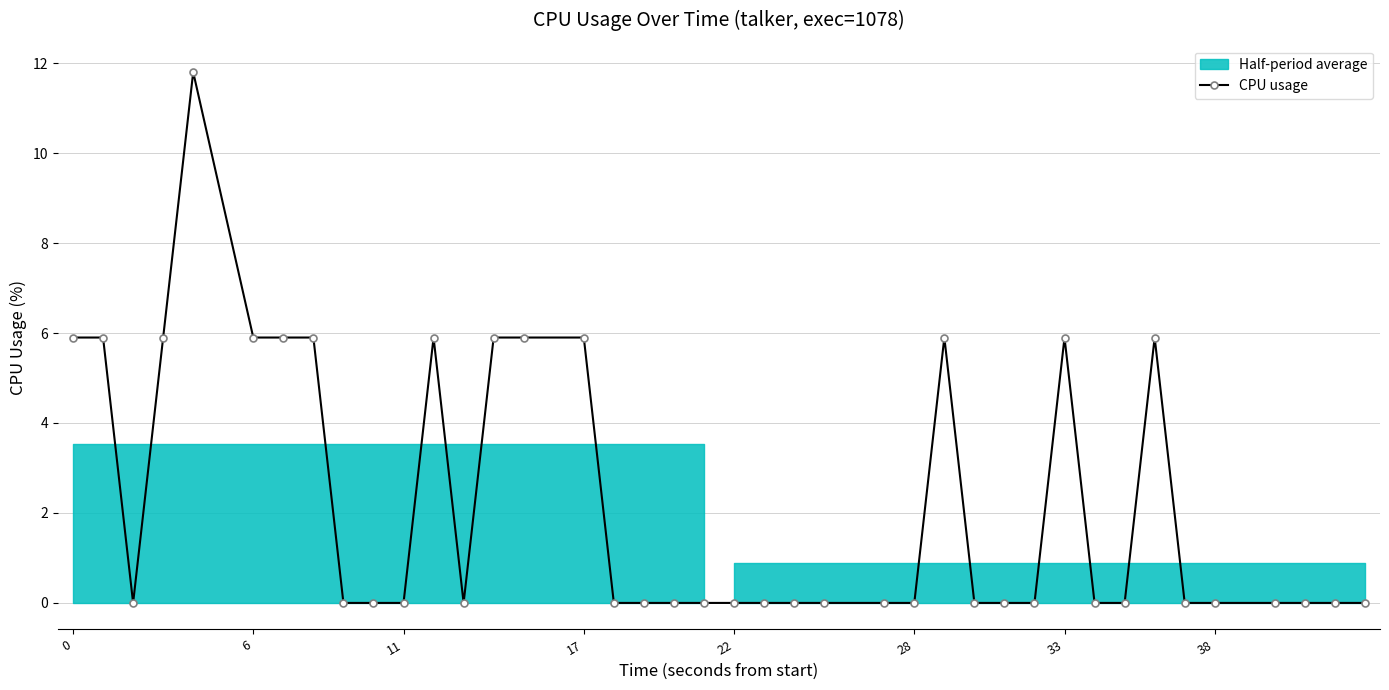

True or false: CPU usage has more than 0 interior local peaks.

True